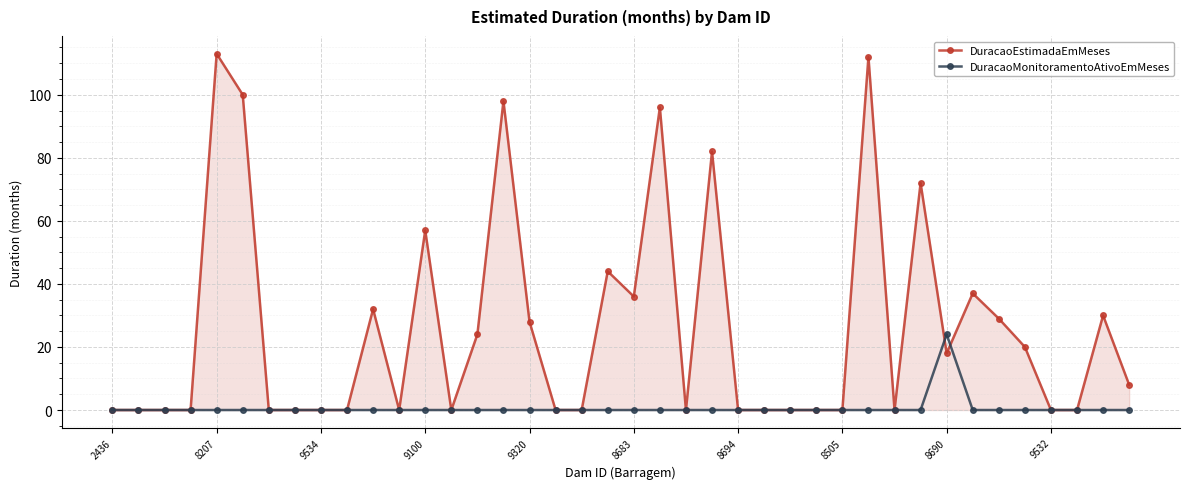

After their last crossing, which series has the higher values: DuracaoEstimadaEmMeses or DuracaoMonitoramentoAtivoEmMeses?

DuracaoEstimadaEmMeses